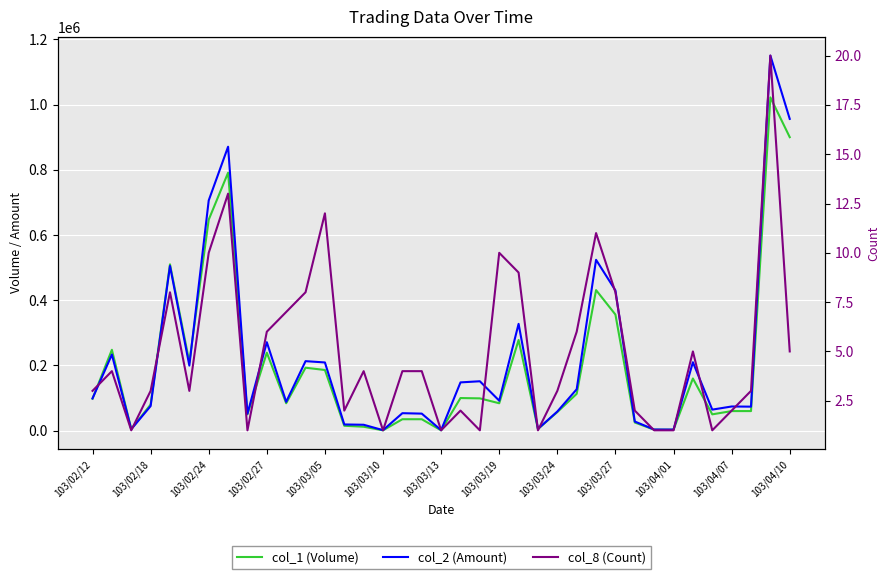

What is the difference between the second highest and second lowest values in the col_1 (Volume) series?

899000